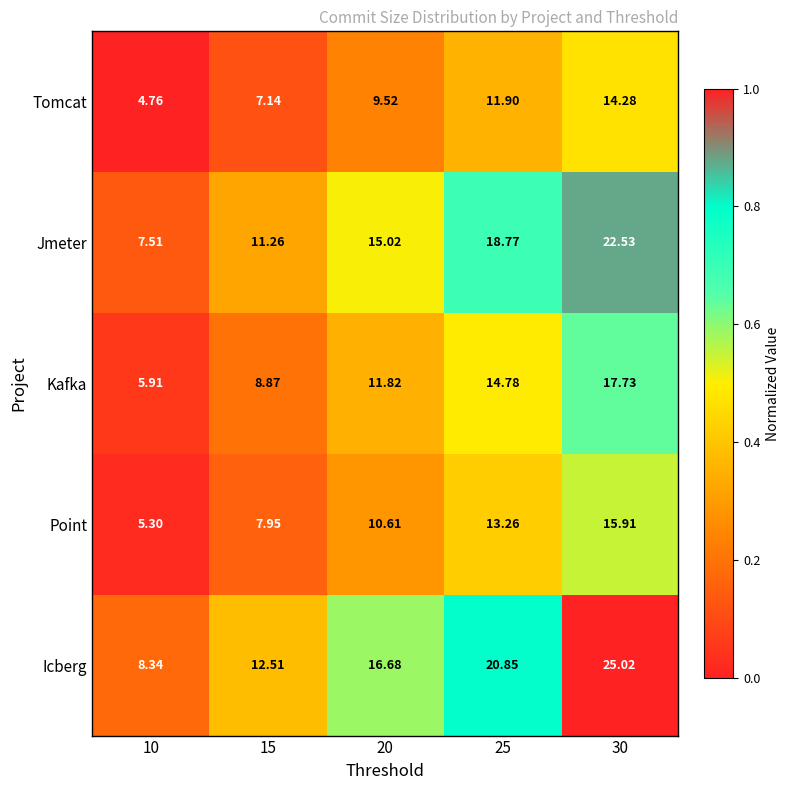

Which series has the largest total across all categories?

Icberg